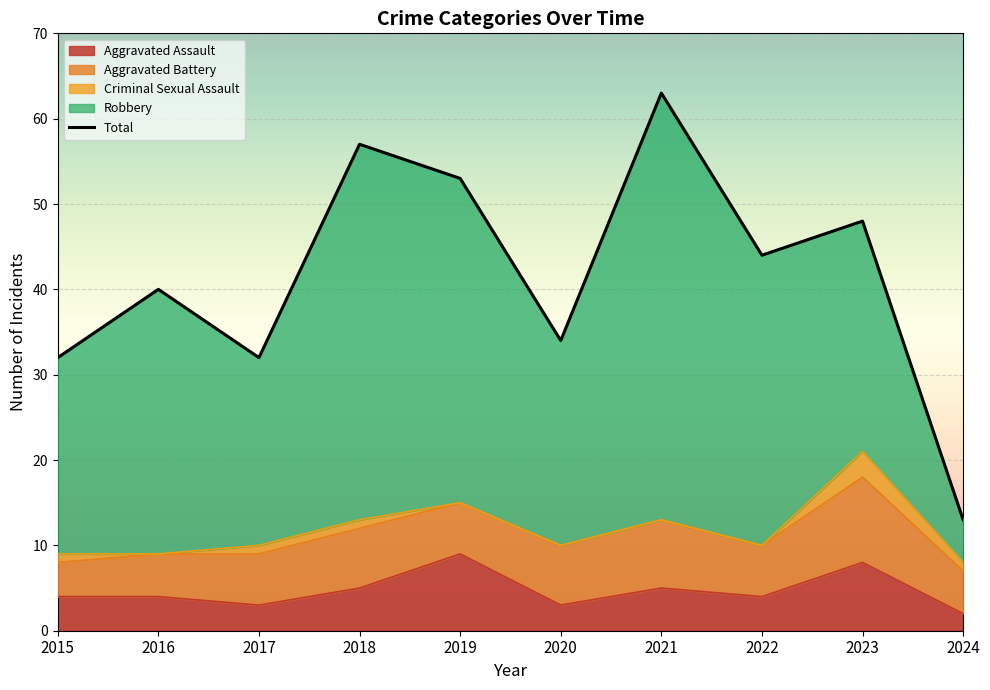

How many data points in Aggravated Assault are above 4?

4